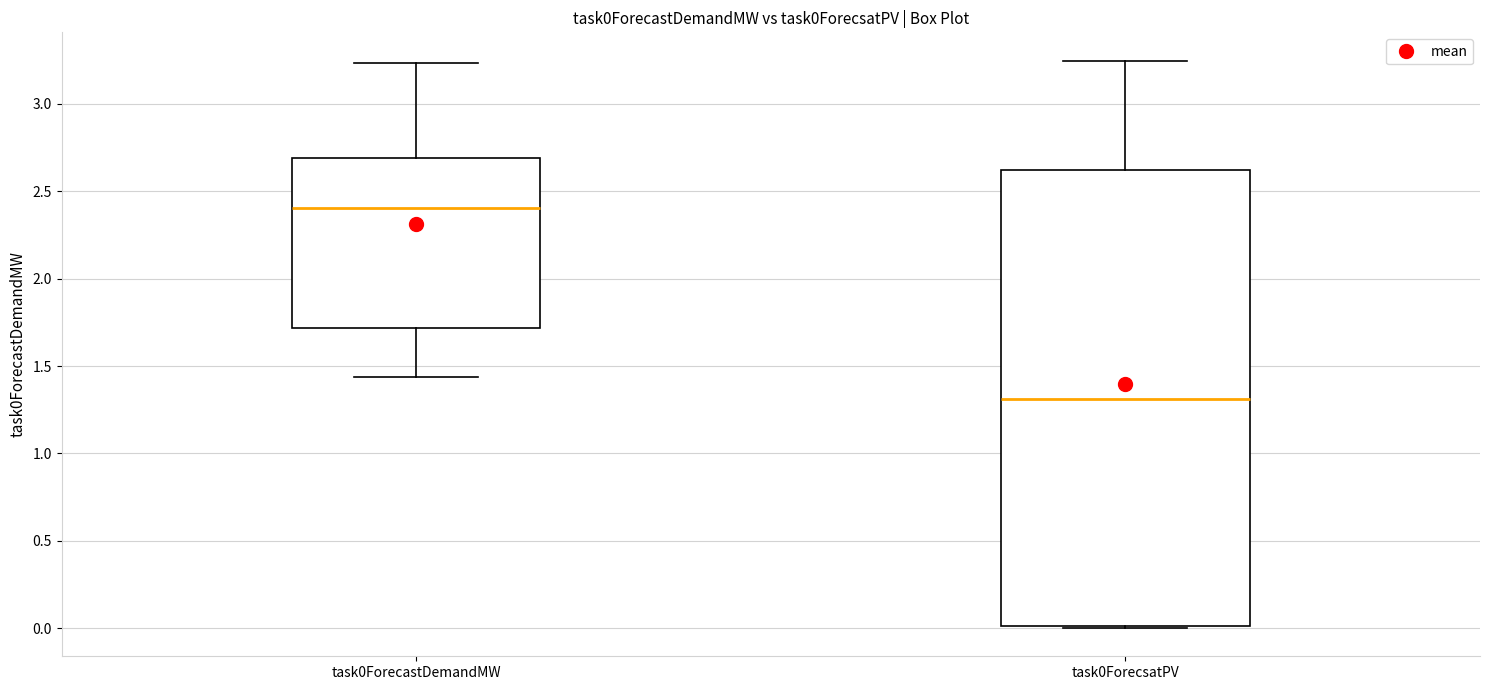

Which box's median line is the highest?

task0ForecastDemandMW